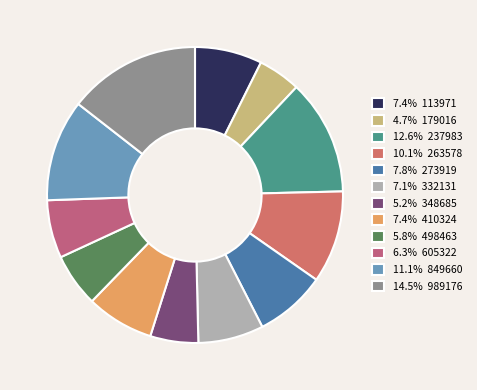

Is there any slice that represents more than half of the pie?

No